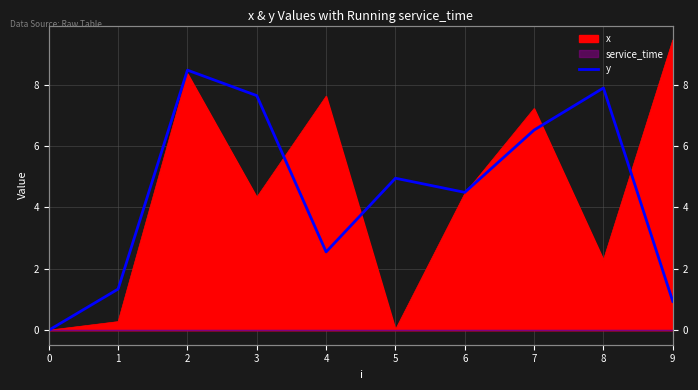

Approximately how many times larger is the value at 7 compared to 8?

0.8